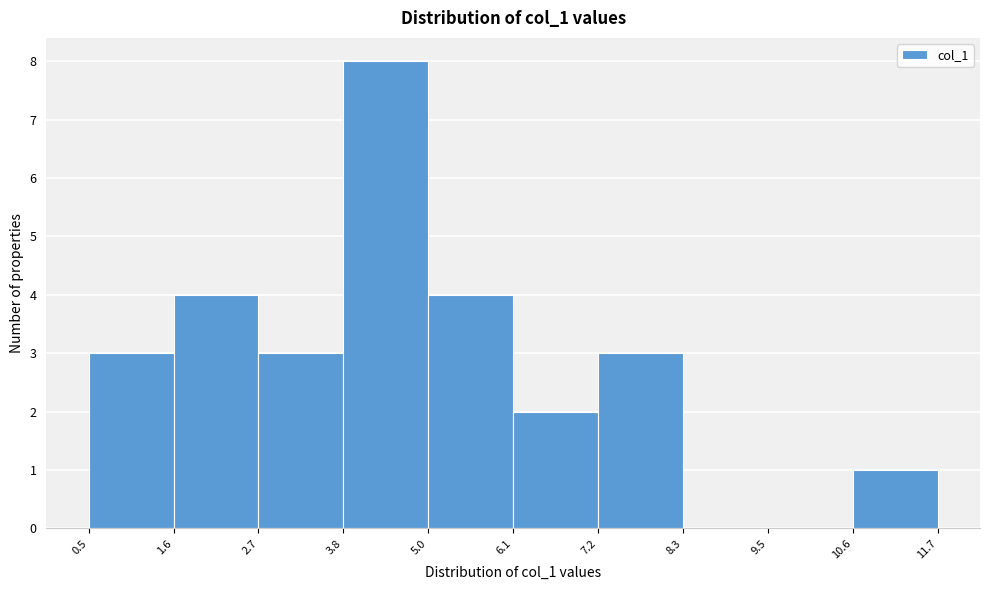

Reading left to right, list every bar in this chart as the range it spans on the x-axis followed by its height. The values are not printed on the chart, so give them approximately, as read against the axis.

0.5 to 1.6: 3
1.6 to 2.7: 4
2.7 to 3.8: 3
3.8 to 5.0: 8
5.0 to 6.1: 4
6.1 to 7.2: 2
7.2 to 8.3: 3
8.3 to 9.5: 0
9.5 to 10.6: 0
10.6 to 11.7: 1